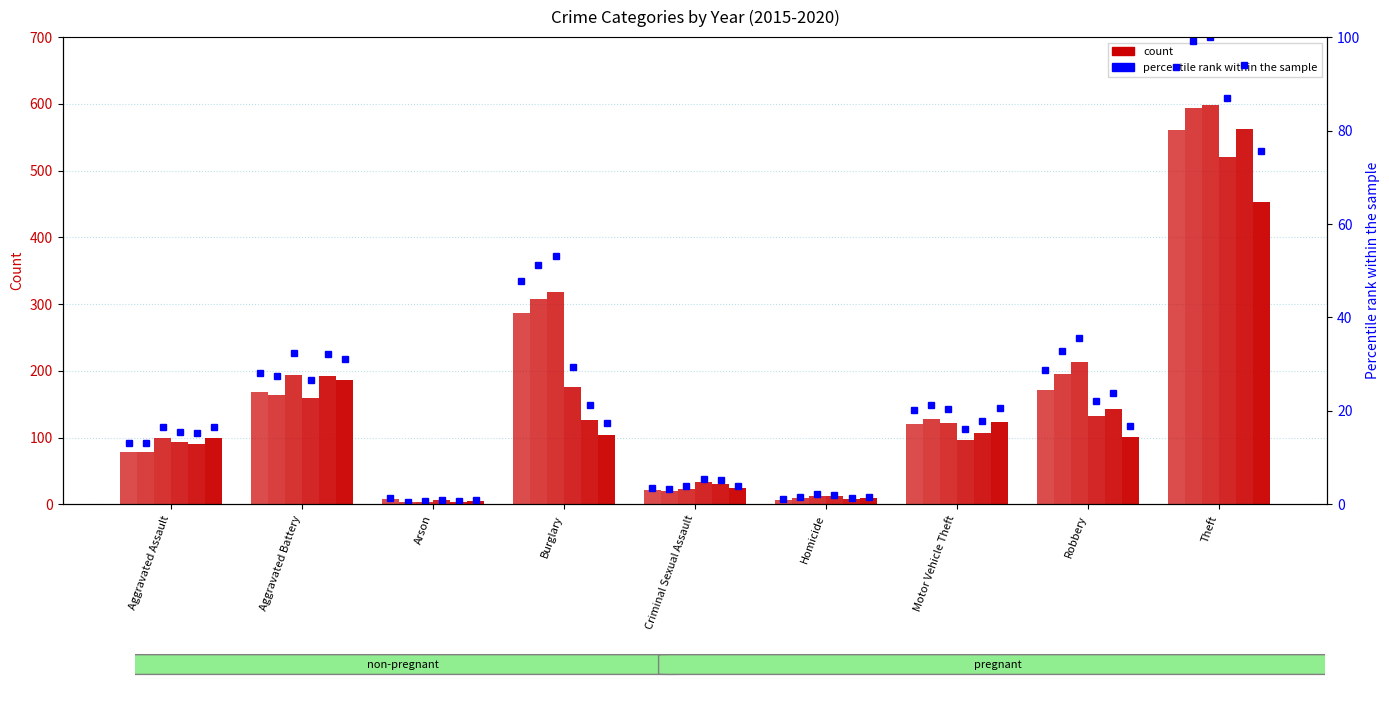

List the series in order of their peak value, highest first.

2017, 2016, 2019, 2015, 2018, 2020